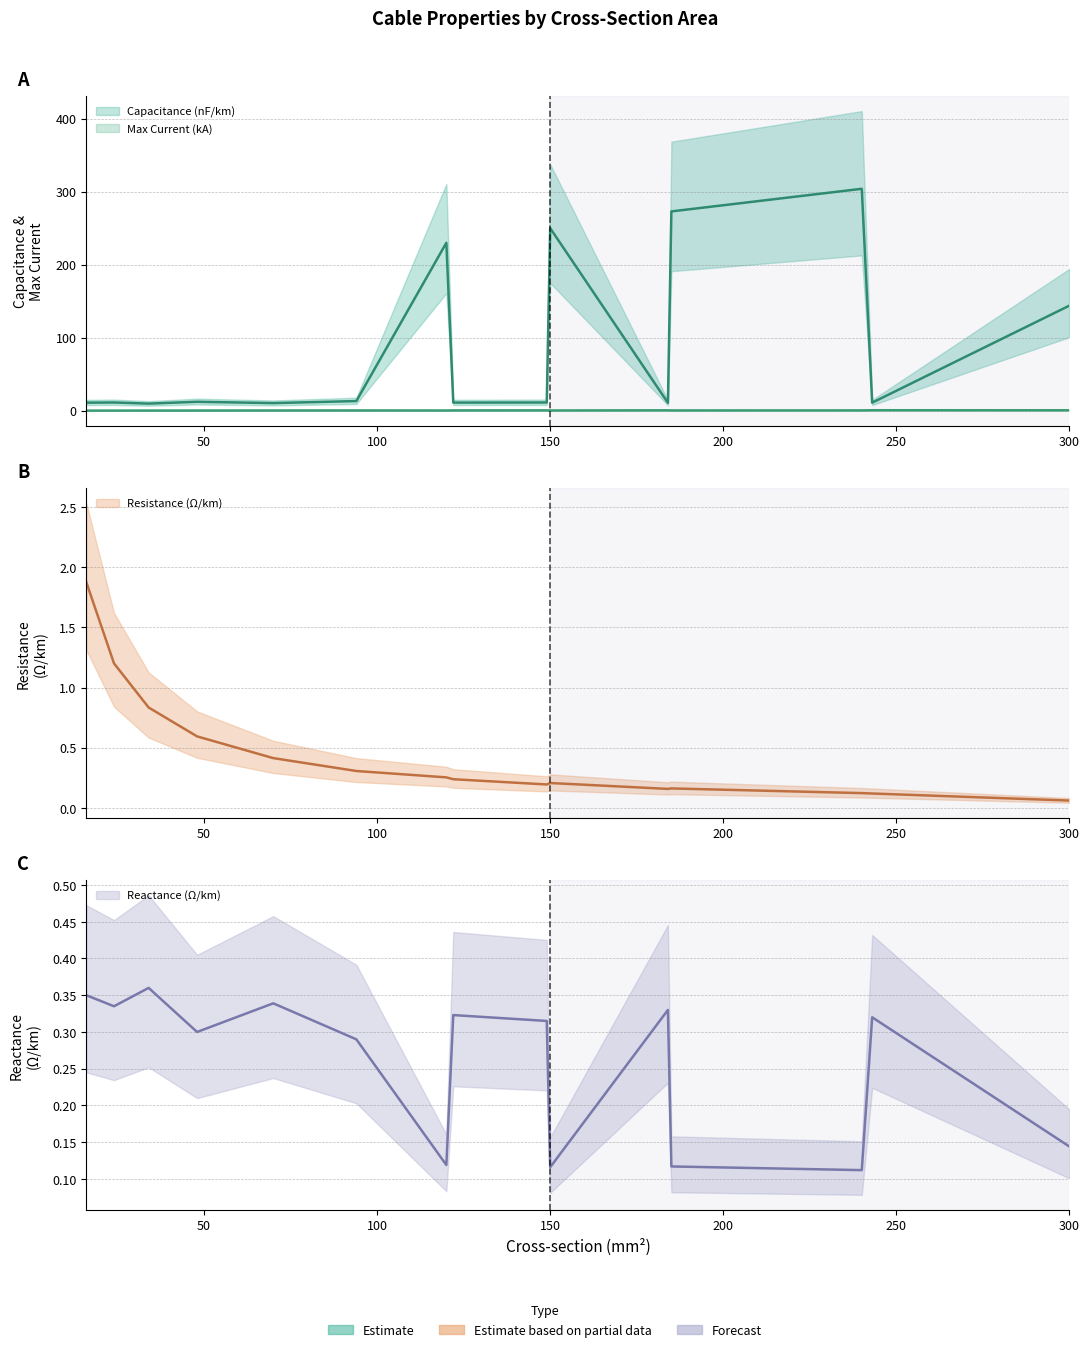

Reading right to left, extract all data points from this chart.

c_nf_per_km: 300=144.0	243=11.0	240=304.0	185=273.0	184=10.8	150=250.0	149=11.2	122=11.1	120=230.0	94=13.2	70=10.4	48=12.2	34=9.7	24=11.2	16=11.0
r_ohm_per_km: 300=0.1	243=0.1	240=0.1	185=0.2	184=0.2	150=0.2	149=0.2	122=0.2	120=0.3	94=0.3	70=0.4	48=0.6	34=0.8	24=1.2	16=1.9
x_ohm_per_km: 300=0.1	243=0.3	240=0.1	185=0.1	184=0.3	150=0.1	149=0.3	122=0.3	120=0.1	94=0.3	70=0.3	48=0.3	34=0.4	24=0.3	16=0.3
max_i_ka: 300=0.6	243=0.6	240=0.4	185=0.4	184=0.5	150=0.3	149=0.5	122=0.4	120=0.3	94=0.3	70=0.3	48=0.2	34=0.2	24=0.1	16=0.1